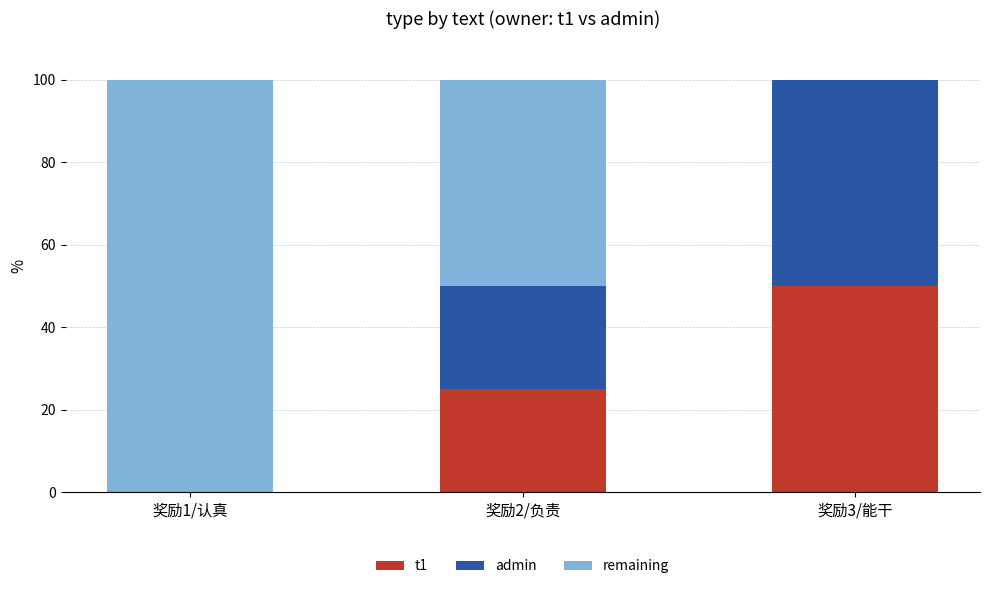

Are the bars horizontal?

No